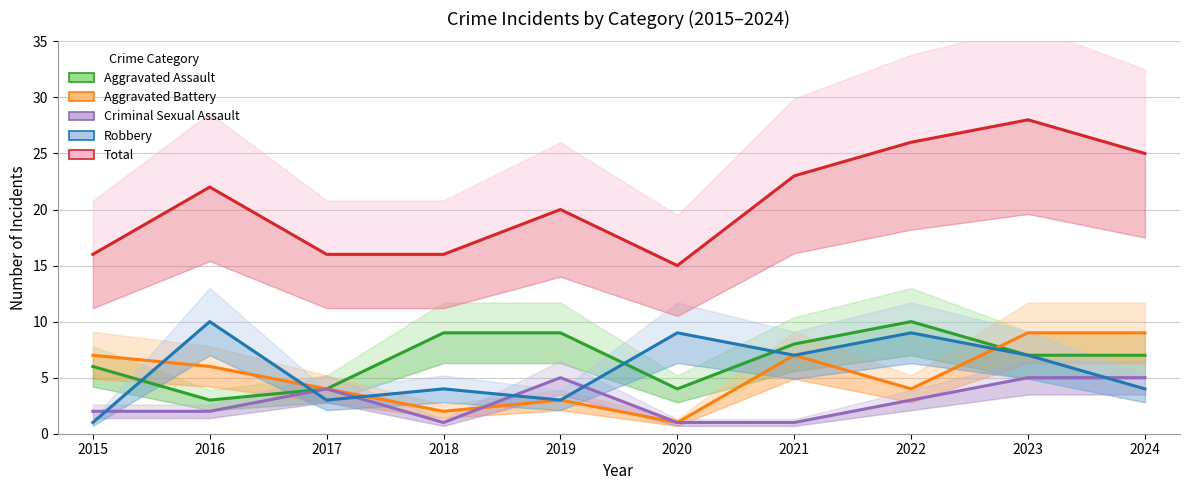

What is the difference between the maximum and minimum values in the Aggravated Assault series?

7